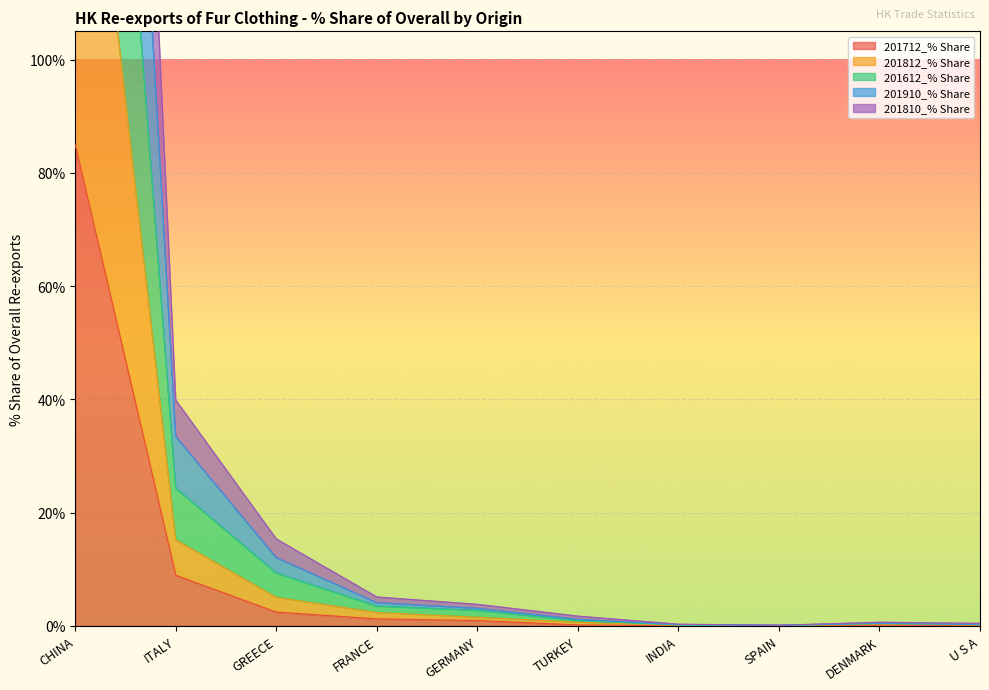

Which category has the highest value in the 201712_% Share series?

CHINA